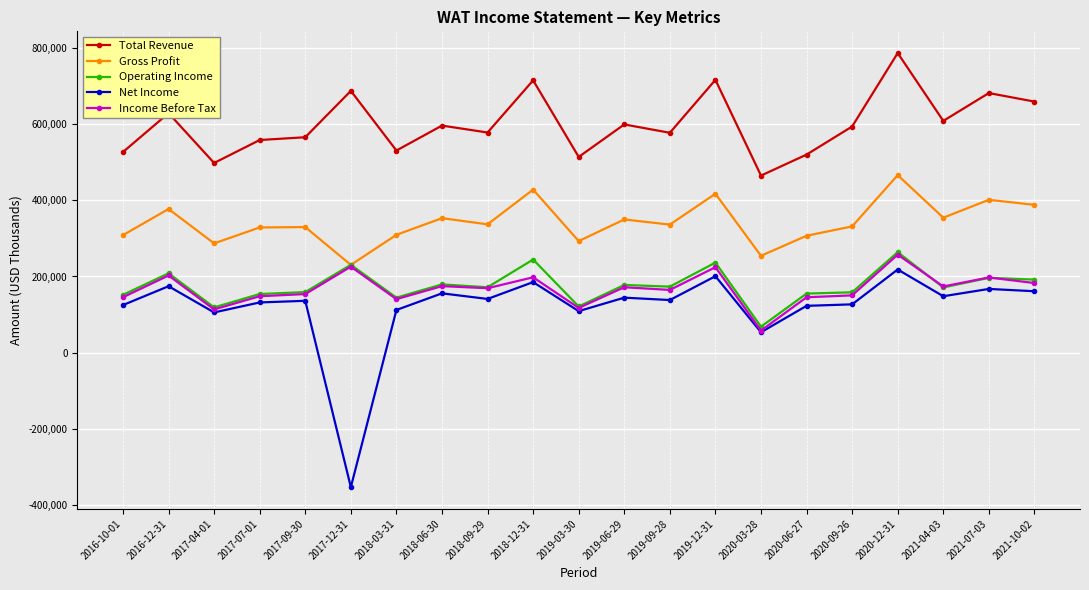

True or false: Operating Income and Total Revenue cross at least once.

False